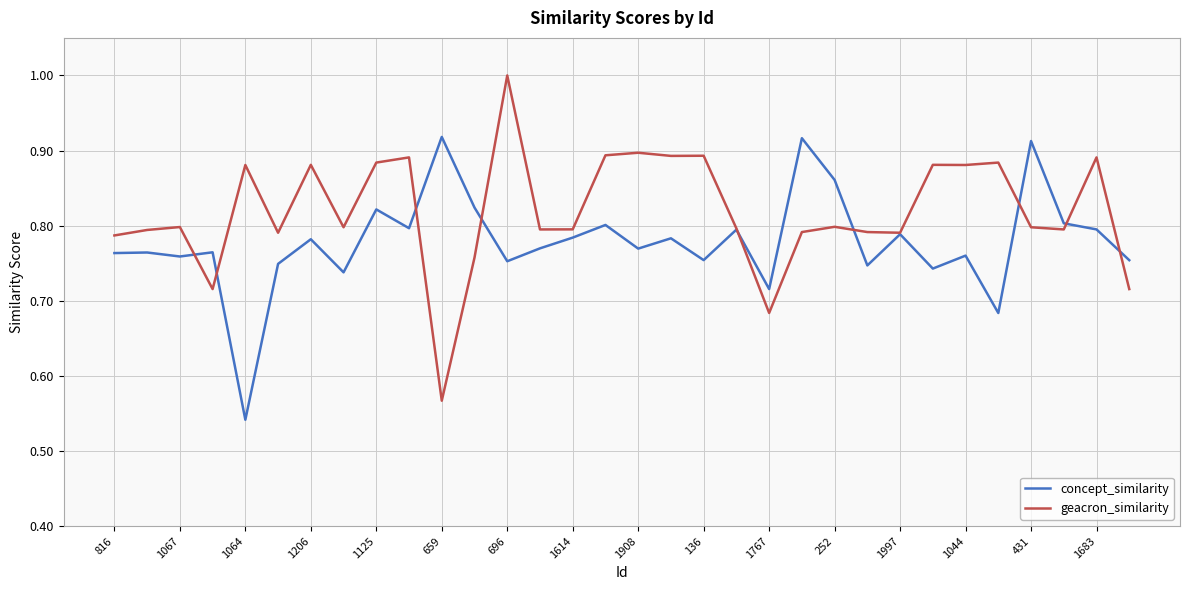

How many lines are shown in the chart?

2